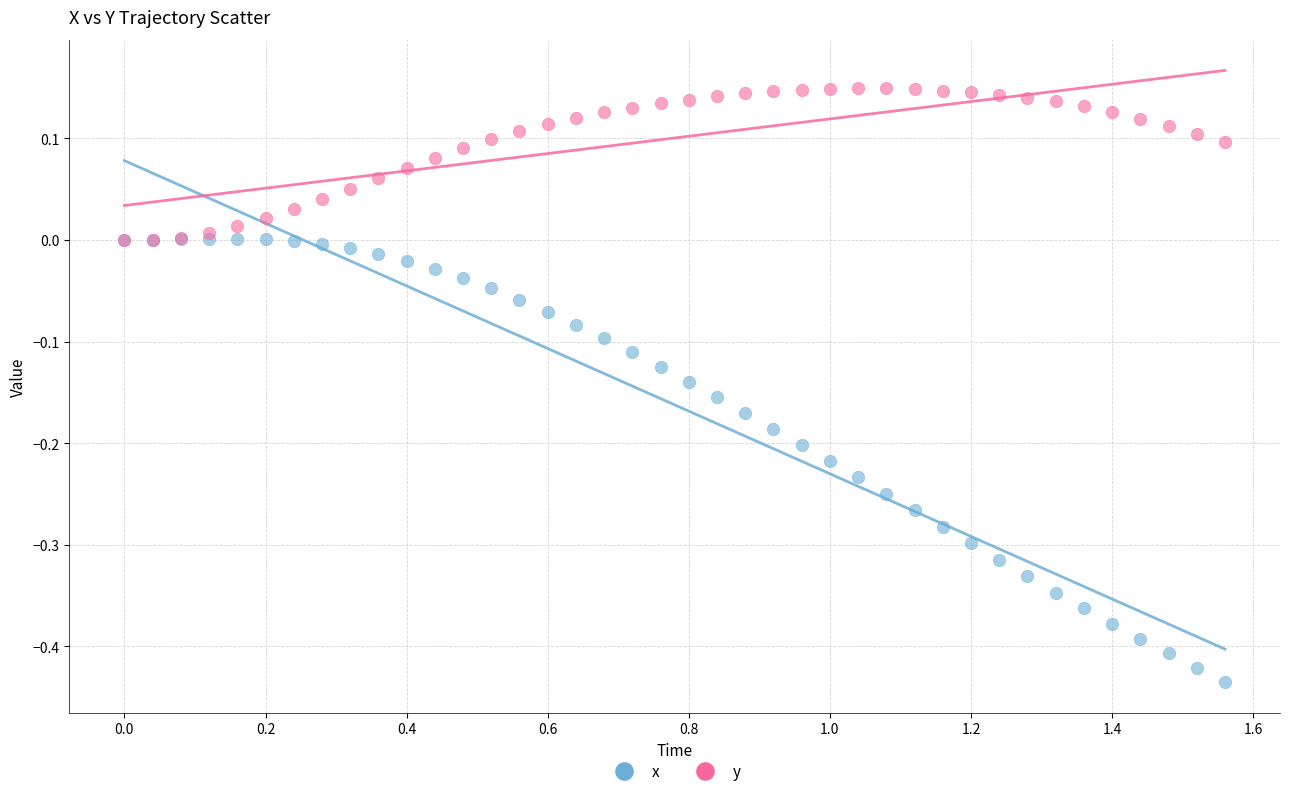

What are all the series names shown in the legend?

x, y